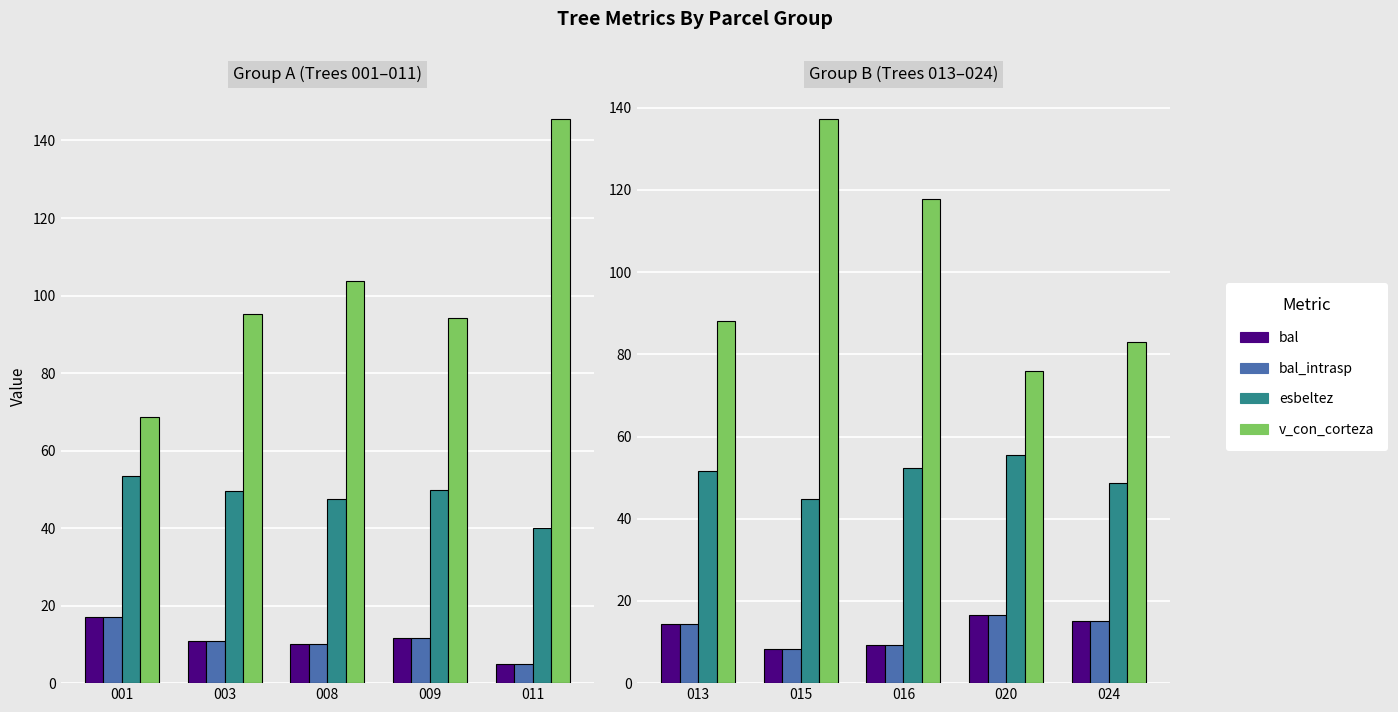

Rank the series by their maximum value, from highest to lowest.

v_con_corteza, esbeltez, bal, bal_intrasp